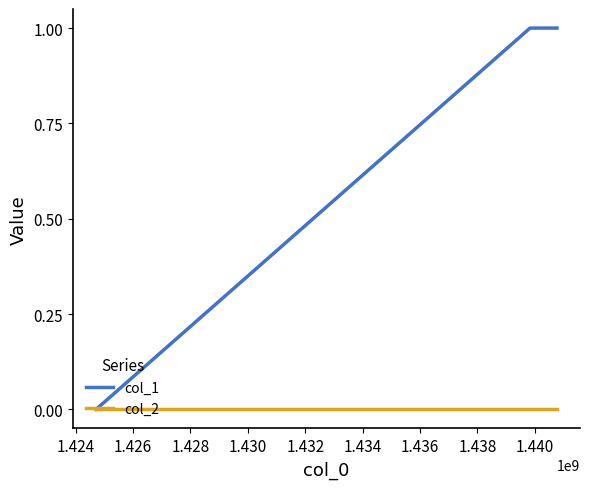

What is the highest value of the col_1 series?

1